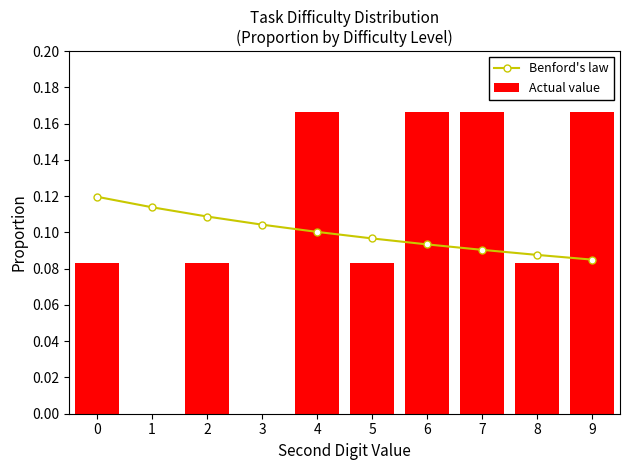

Where is Benford's law nearest to the value 0?

9